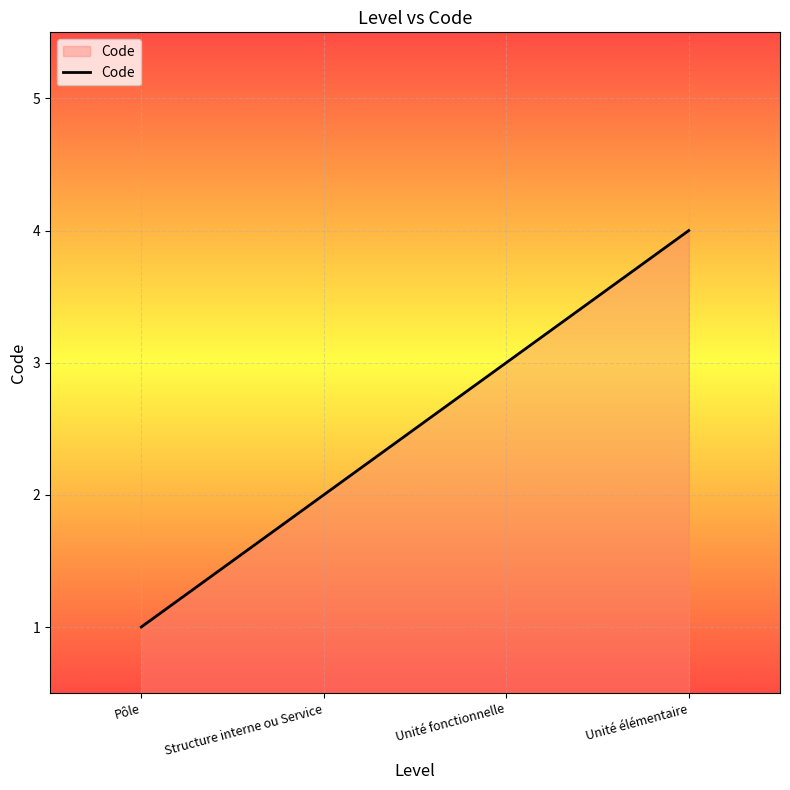

The chart shows a value of 3 at Unité élémentaire. True or false?

False